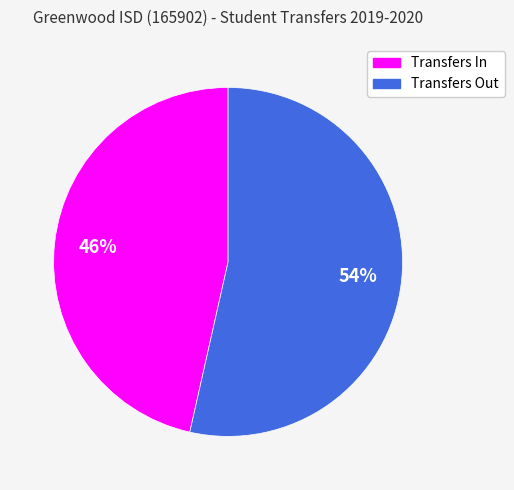

Between Transfers Out and Transfers In, which is larger?

Transfers Out